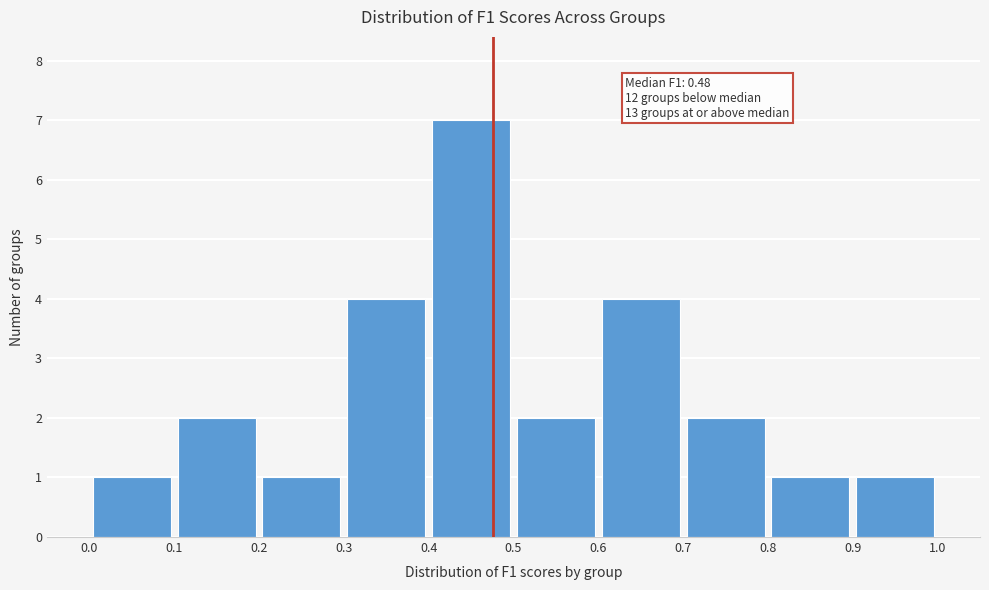

Which range on the x-axis has the tallest bar?

0.4 to 0.5